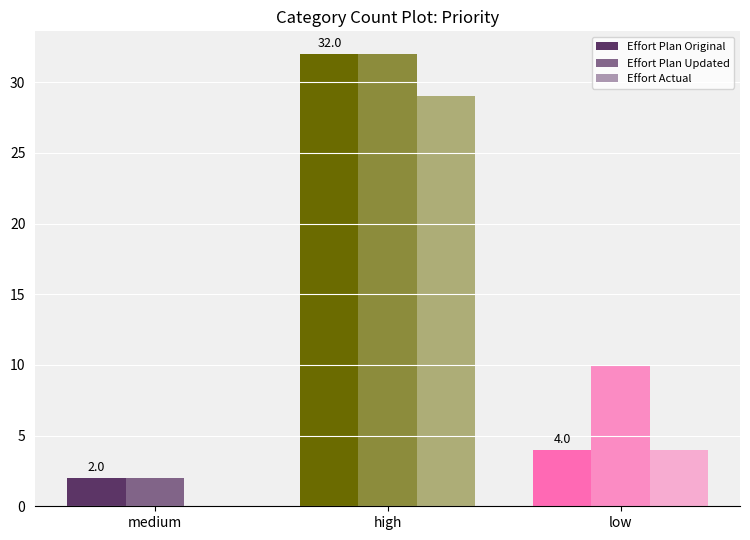

Reading left to right, transcribe all the data shown in this chart.

Effort Plan Original: 2	32	4
Effort Plan Updated: 2	32	10
Effort Actual: 0	29	4